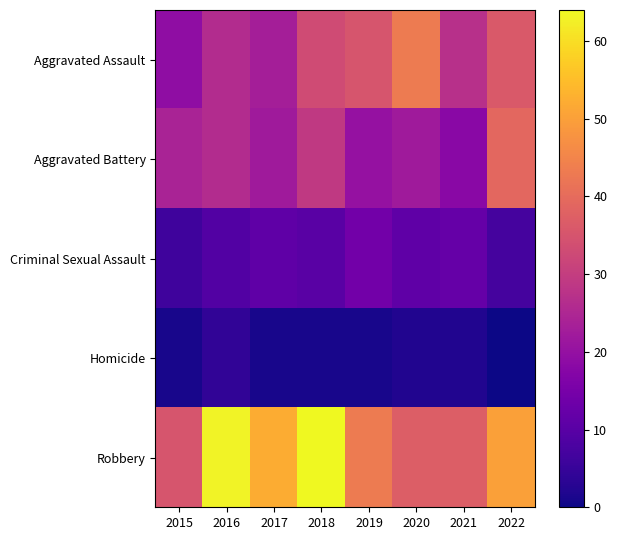

Which series has the widest spread of values?

Robbery